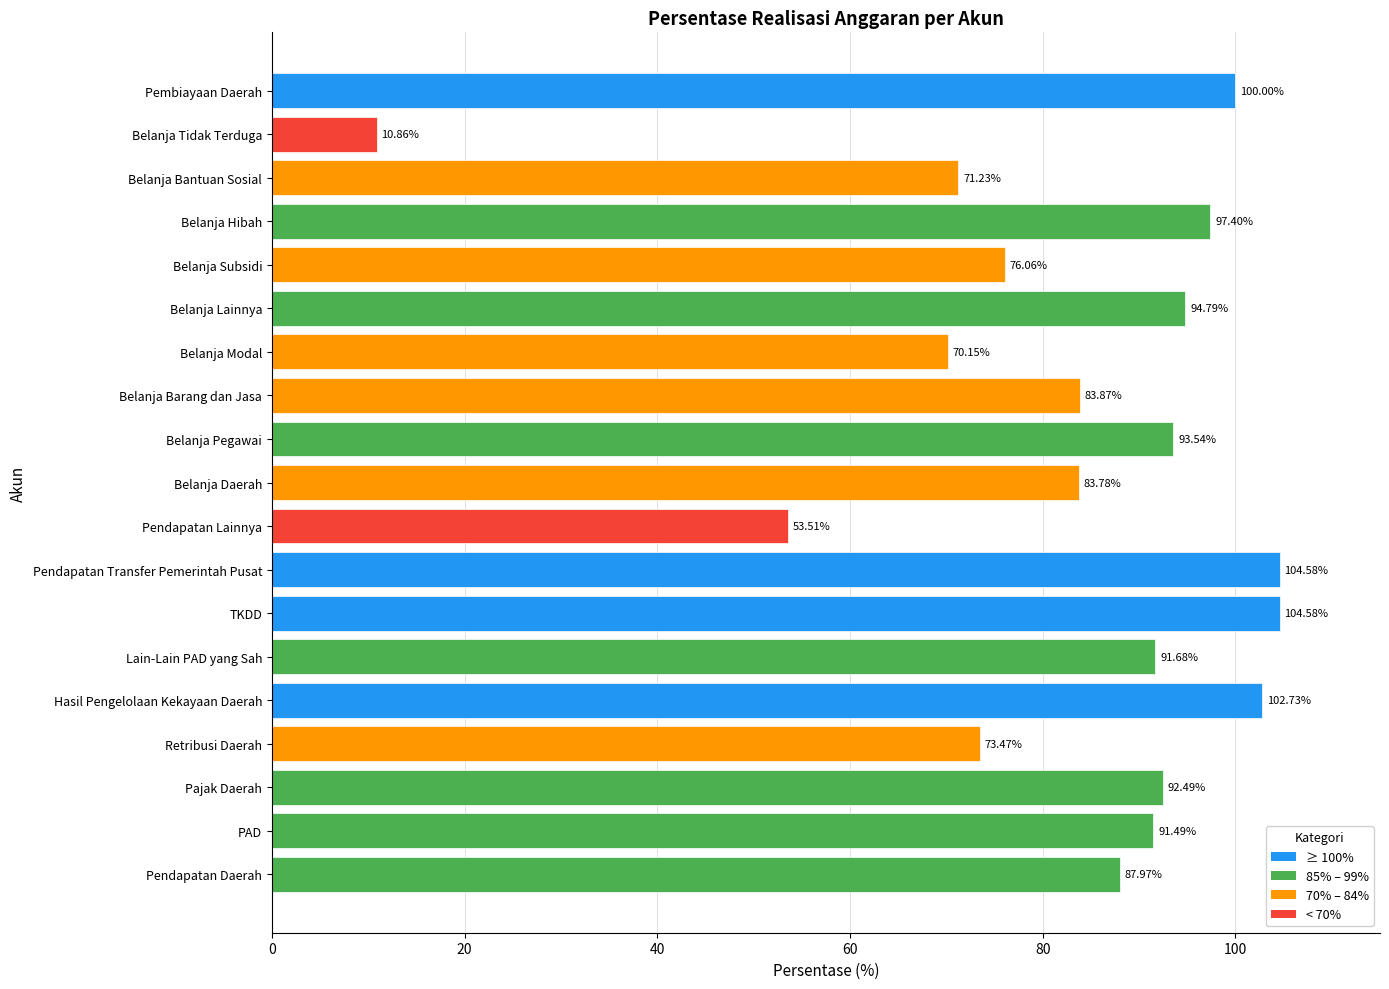

What is the minimum value shown in the chart?

10.9